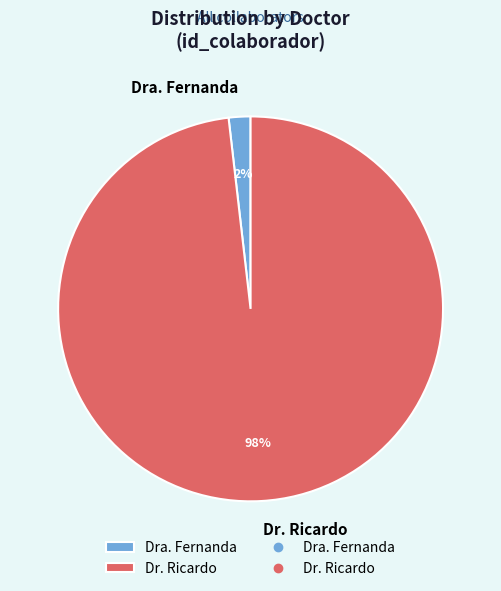

Does Dra. Fernanda represent more than half of the total?

No